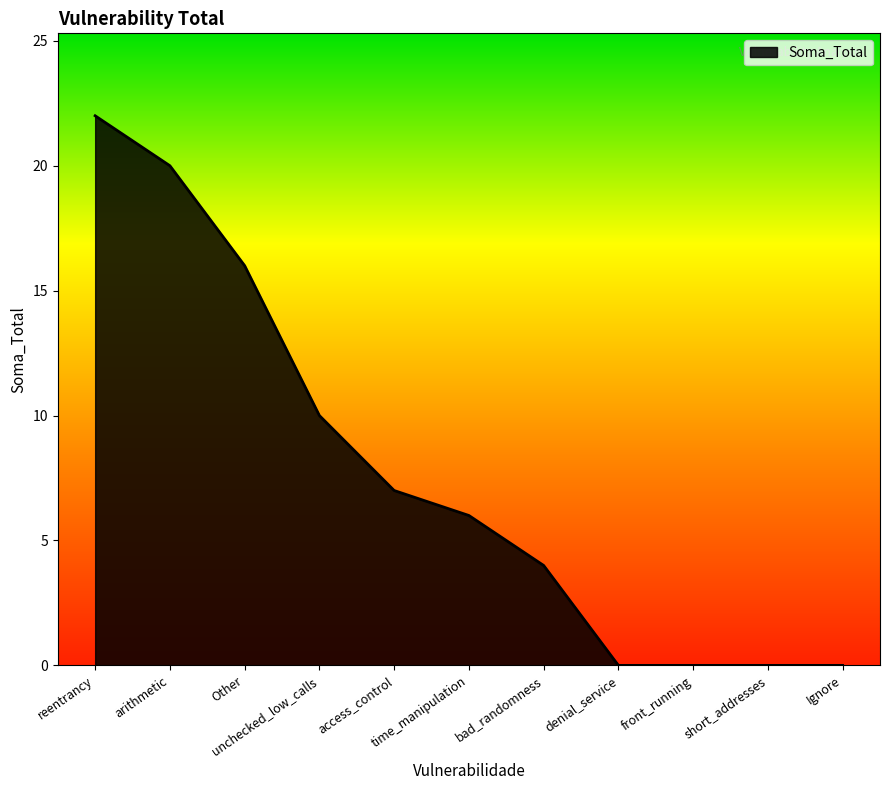

Is it true that the value at arithmetic is 34?

False